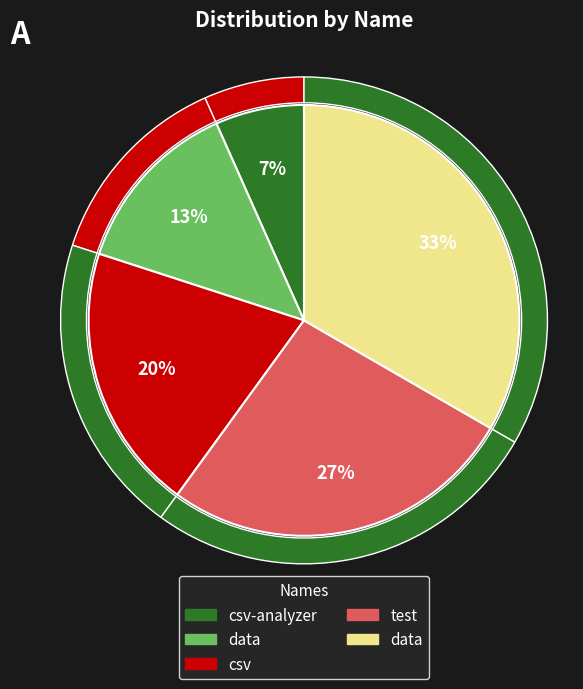

To the nearest percent, what is the combined percentage of data and data?

47%